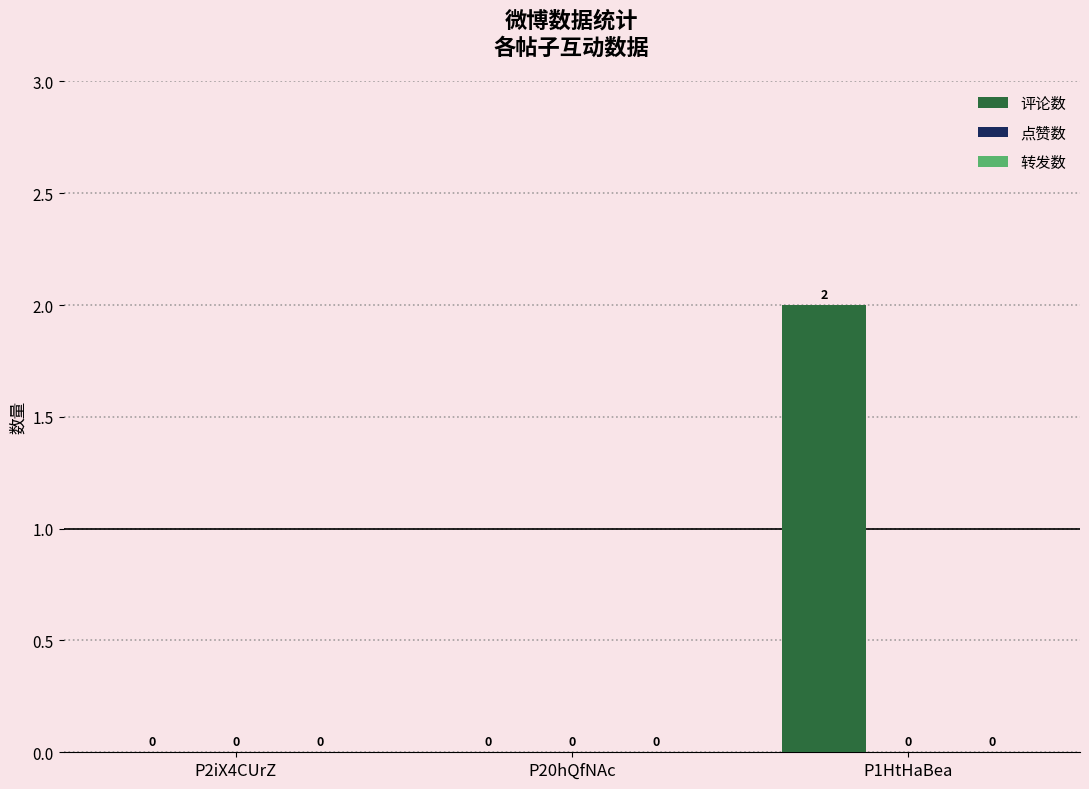

What is the change in value from P20hQfNAc to P1HtHaBea?

+2